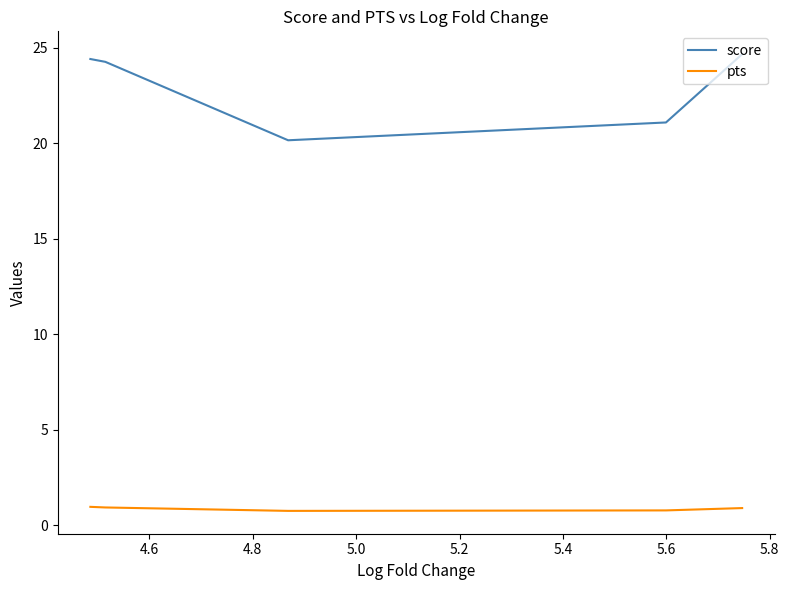

True or false: pts and score cross at least once.

False